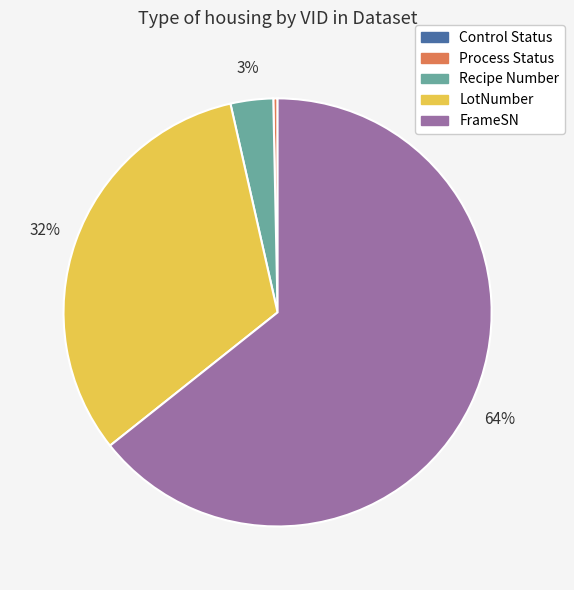

Which has a higher value, Process Status or LotNumber?

LotNumber